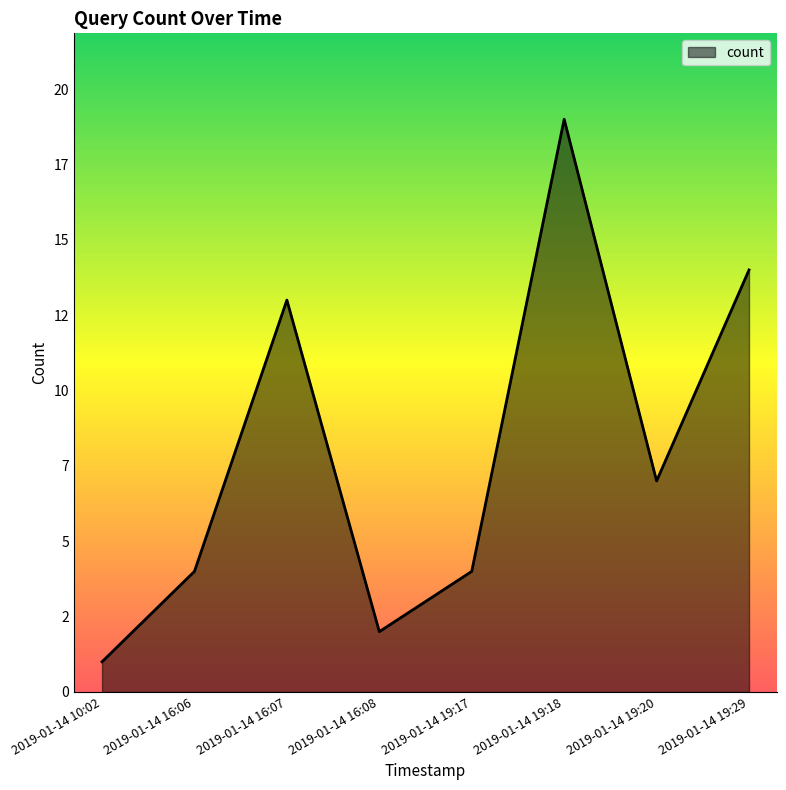

Is it true that the value at 2019-01-14 16:08 is 2?

True